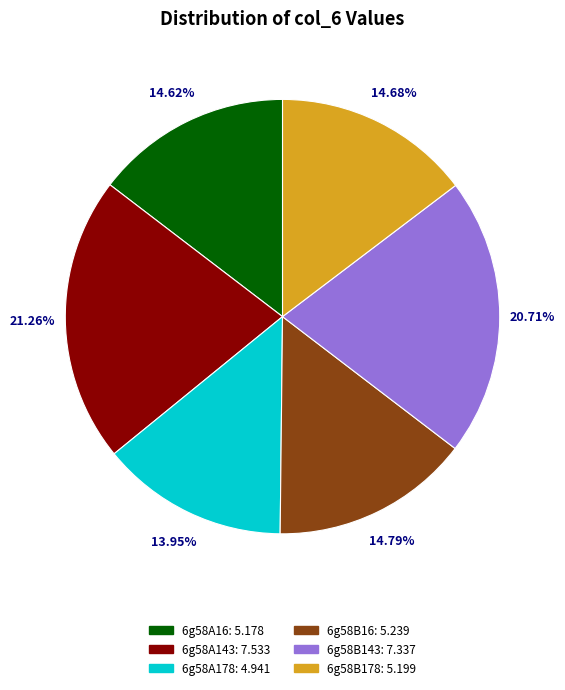

True or false: 6g58B143 accounts for 35% of the total.

False